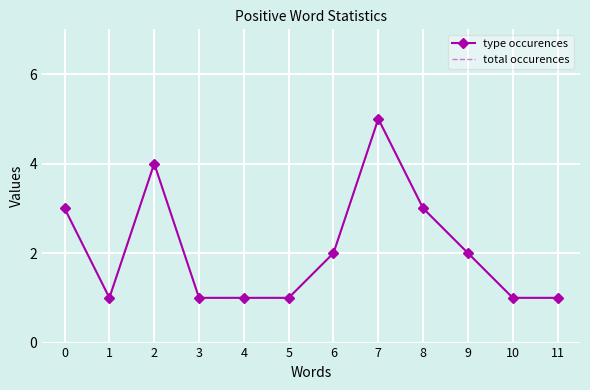

Which category has the highest value across all series?

7